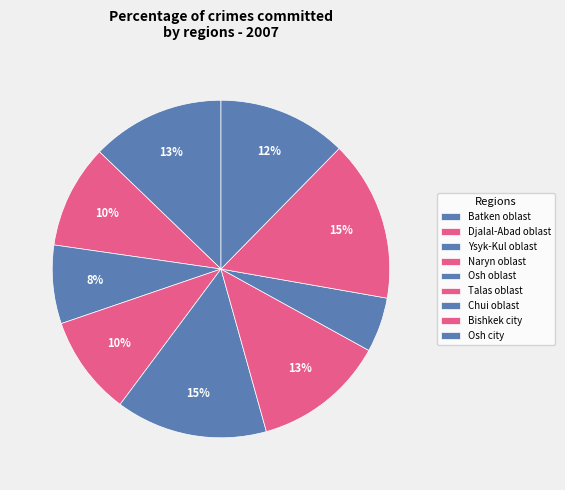

Approximately how many times larger is the value at Djalal-Abad oblast compared to Talas oblast?

0.8